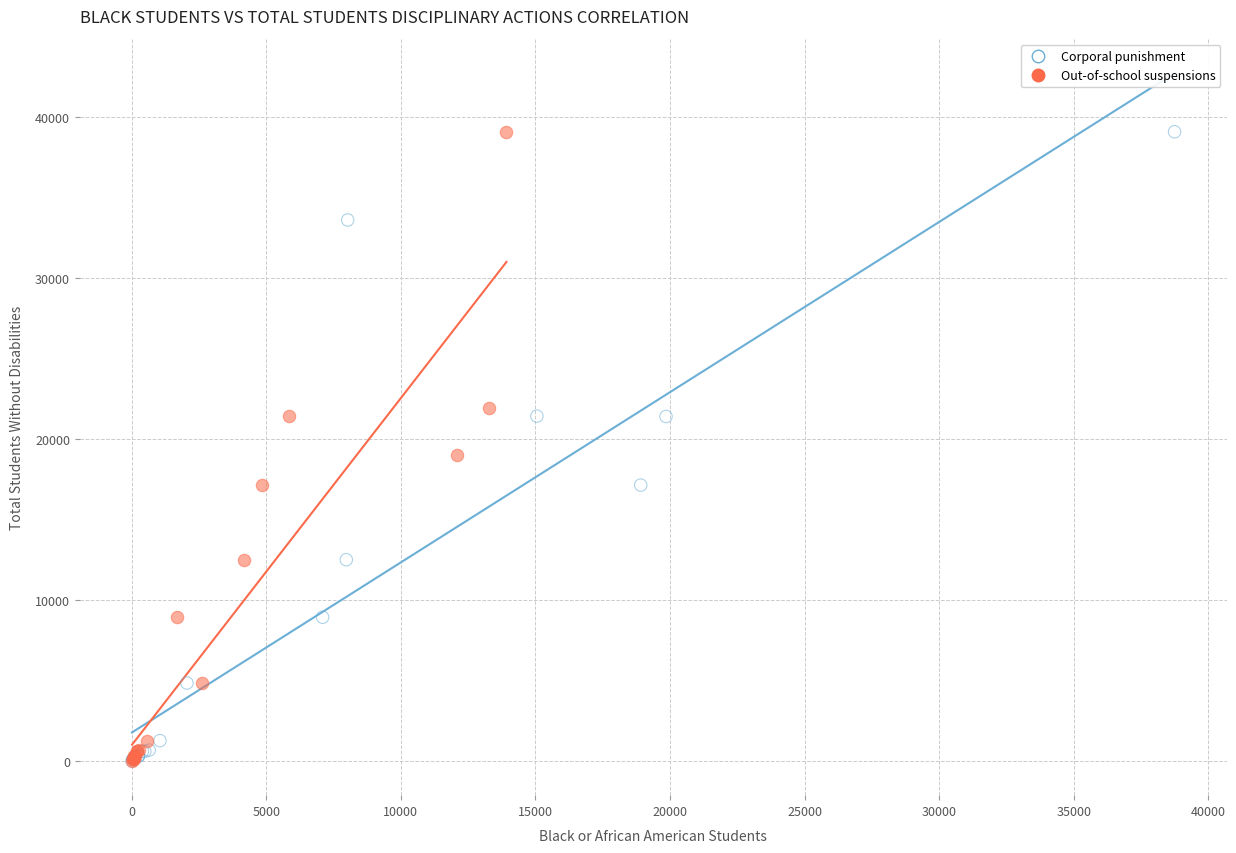

What are all the series names shown in the legend?

Corporal punishment, Out-of-school suspensions